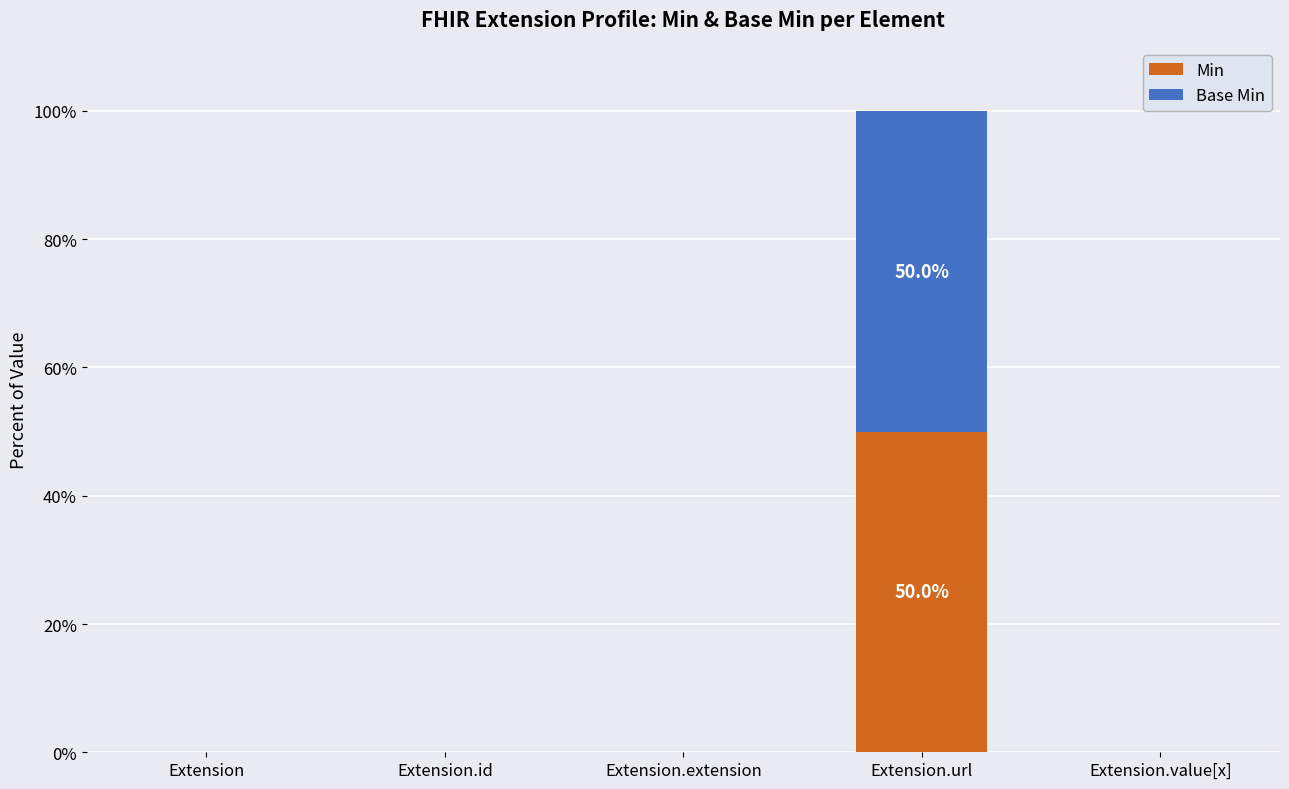

Does the chart contain stacked bars?

Yes